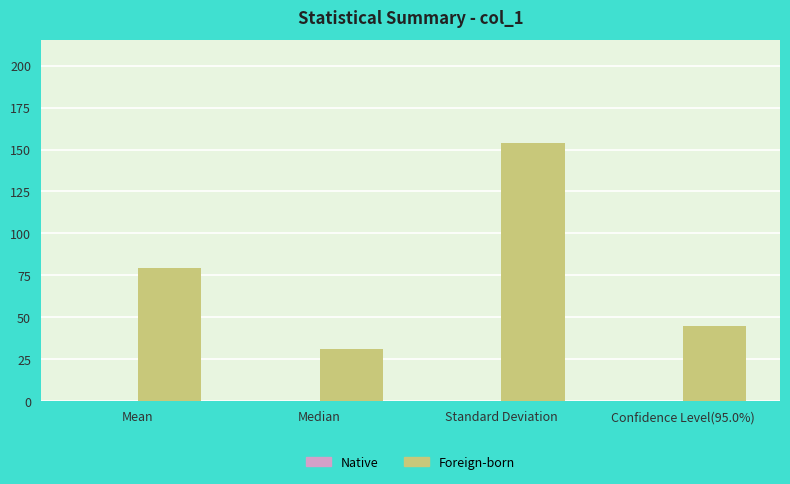

What is the label of the 3rd bar from the left?

Standard Deviation